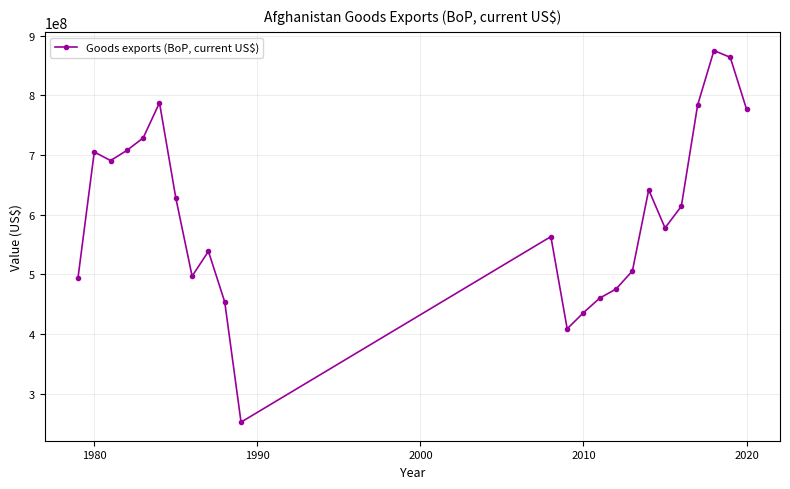

How many interior local peaks (higher than both neighbors) does the data have?

6